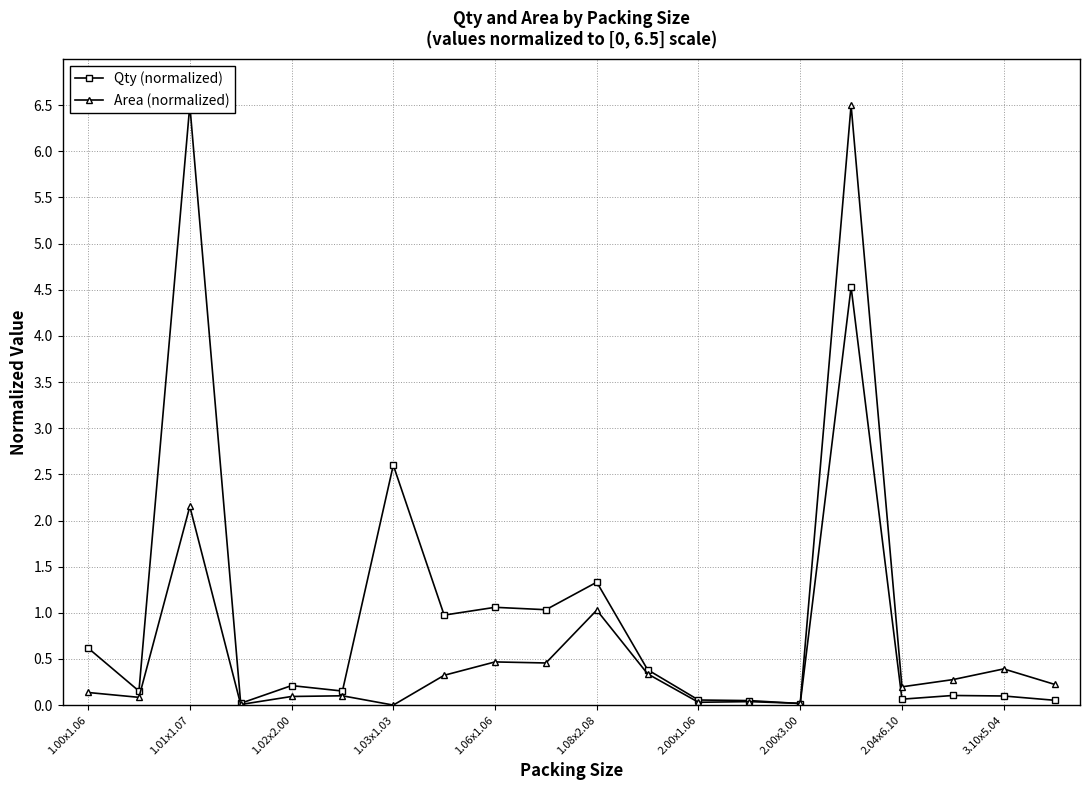

How many times do Qty (normalized) and Area (normalized) cross each other?

1